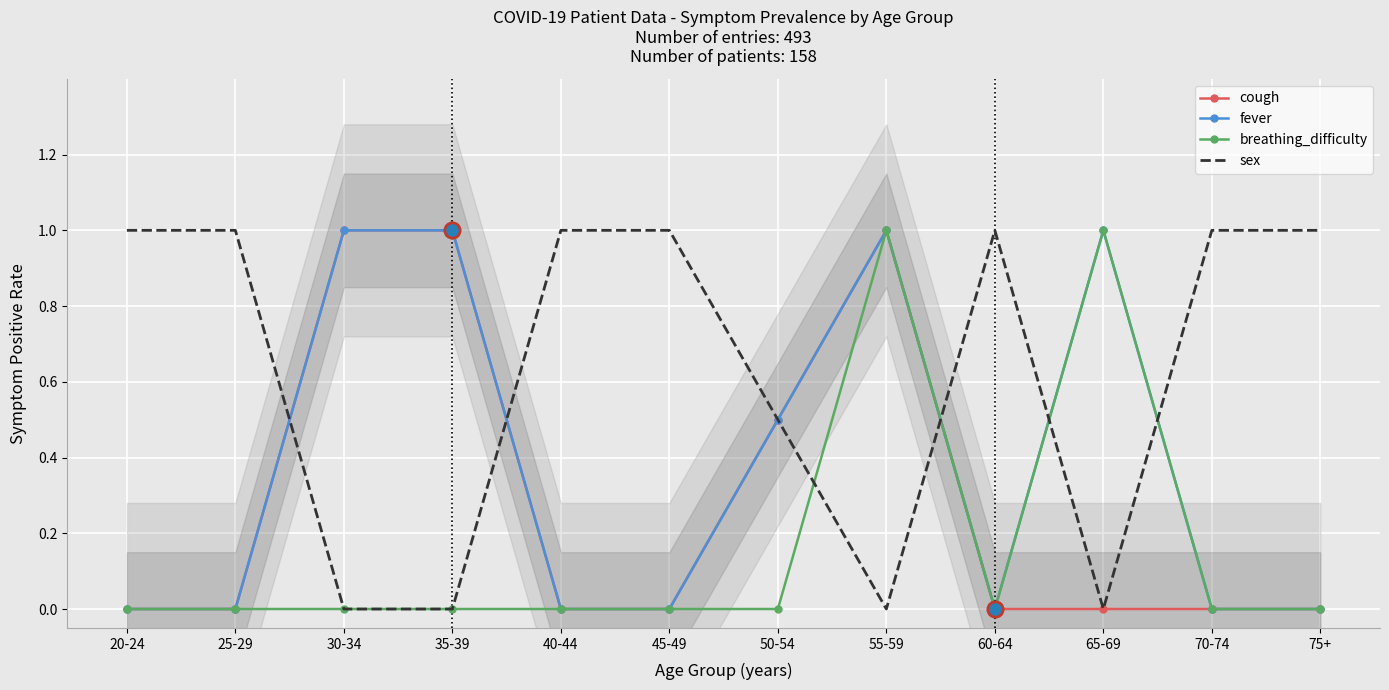

What is the average value of the fever series?

0.4